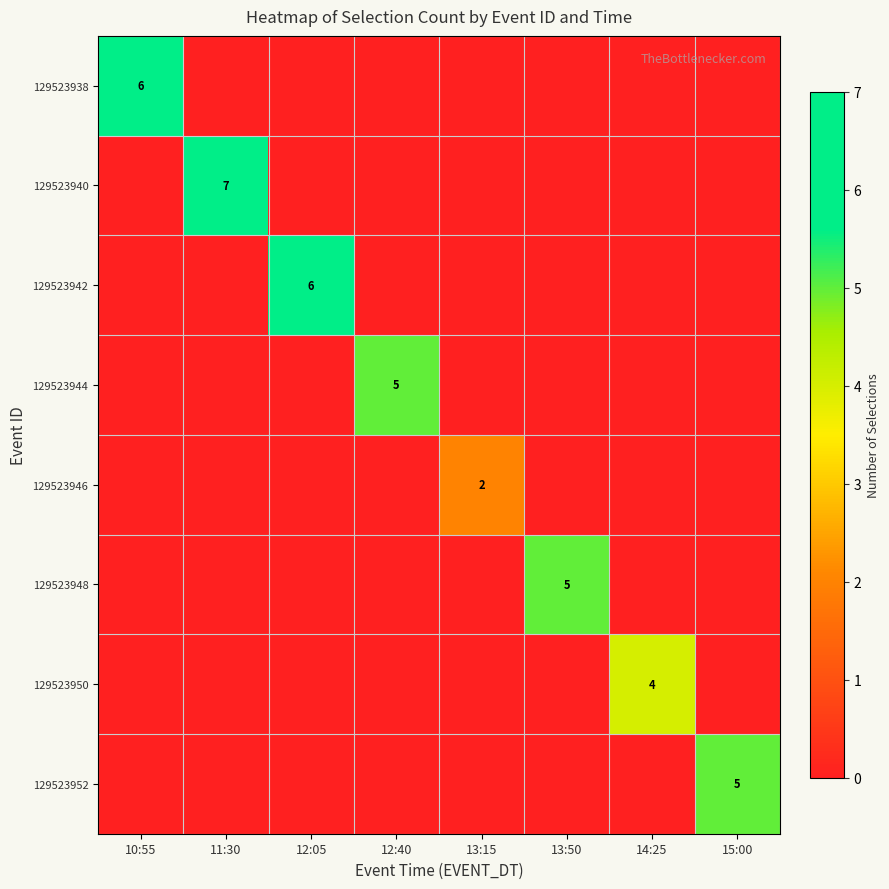

What is the spread (max minus min) of values at 11:30?

7